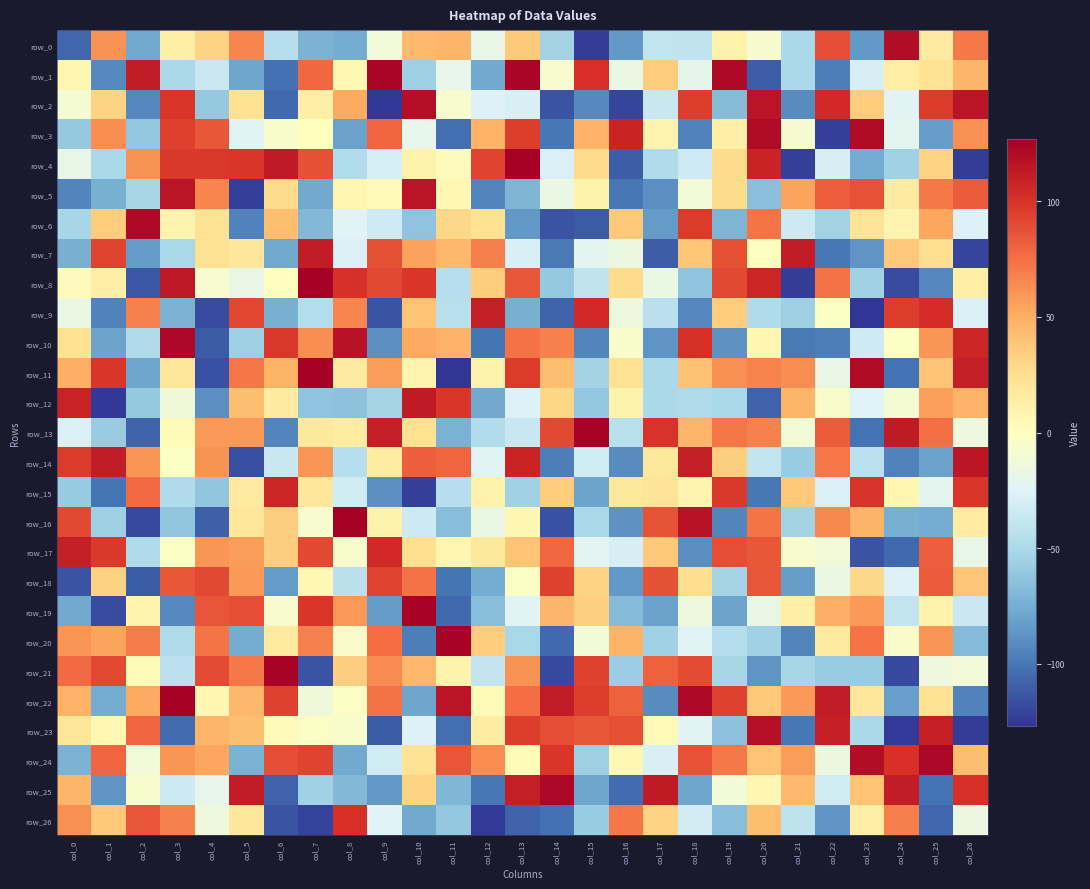

What is the highest value of the row_23 series?

118